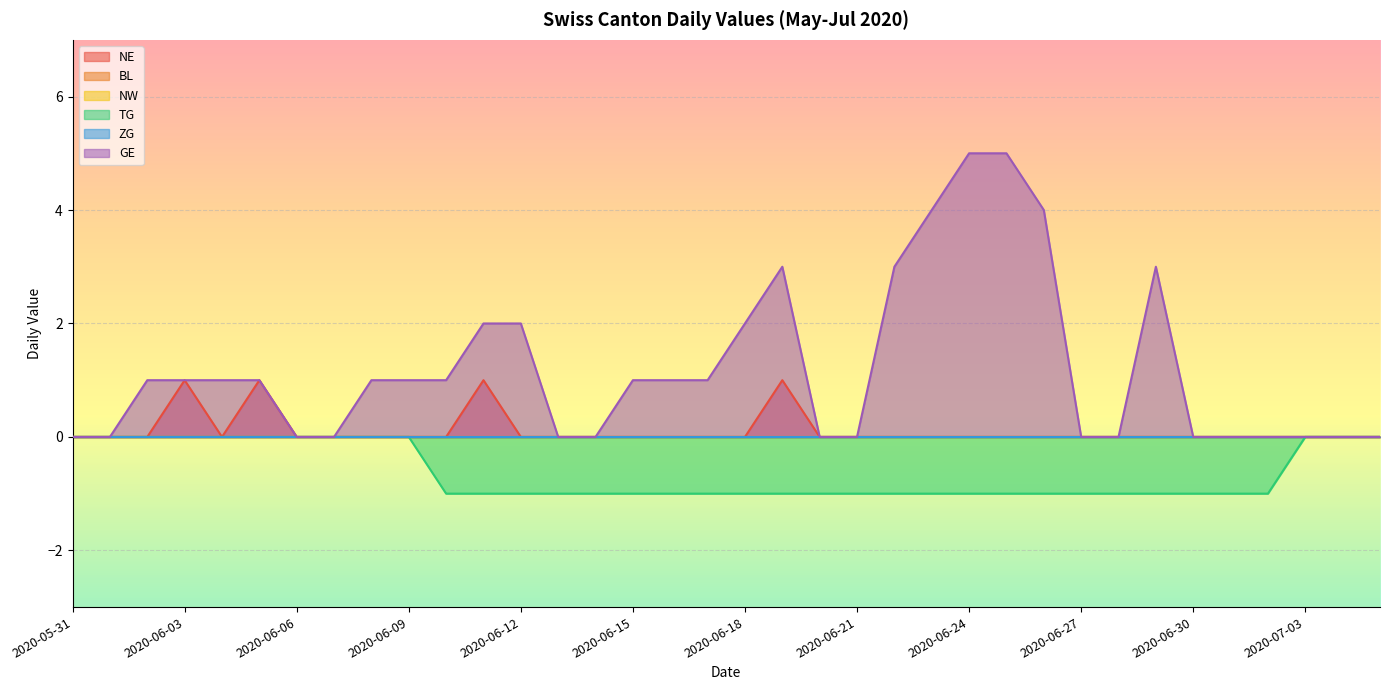

What is the minimum value shown in the chart?

-1